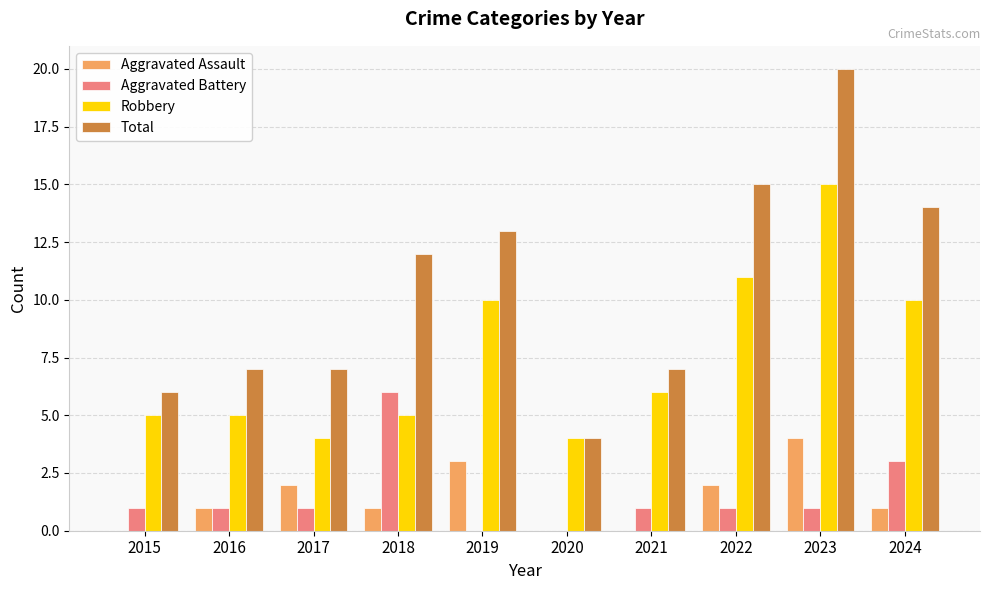

Reading left to right, transcribe all the data shown in this chart.

Aggravated Assault: 2015=0	2016=1	2017=2	2018=1	2019=3	2020=0	2021=0	2022=2	2023=4	2024=1
Aggravated Battery: 2015=1	2016=1	2017=1	2018=6	2019=0	2020=0	2021=1	2022=1	2023=1	2024=3
Robbery: 2015=5	2016=5	2017=4	2018=5	2019=10	2020=4	2021=6	2022=11	2023=15	2024=10
Total: 2015=6	2016=7	2017=7	2018=12	2019=13	2020=4	2021=7	2022=15	2023=20	2024=14